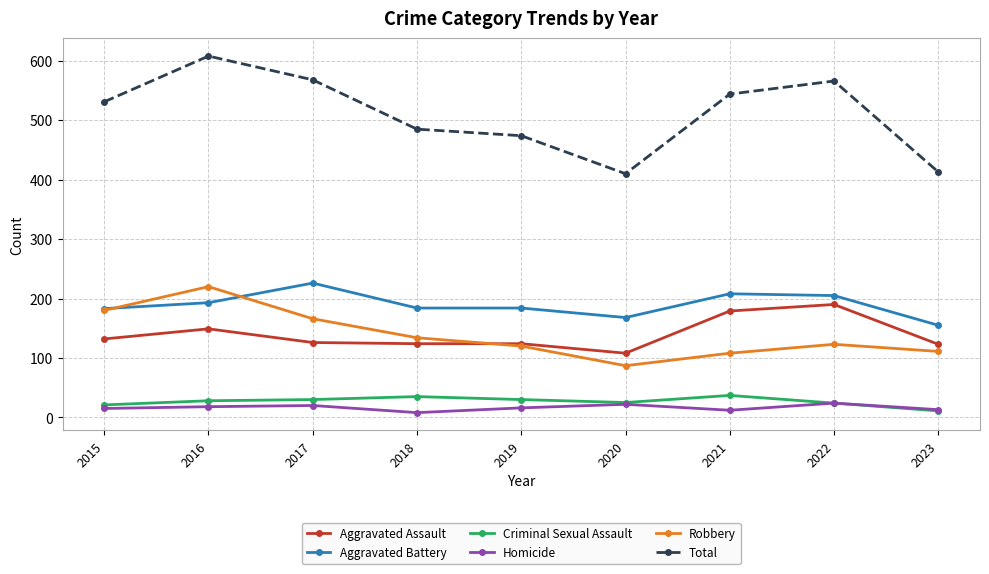

What is the value of the Homicide point at the 9th from the left?

13